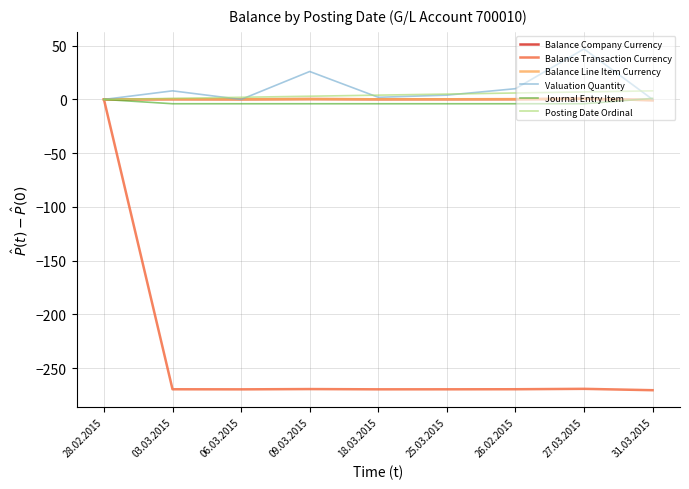

Read the Balance Company Currency value at 09.03.2015.

0.4